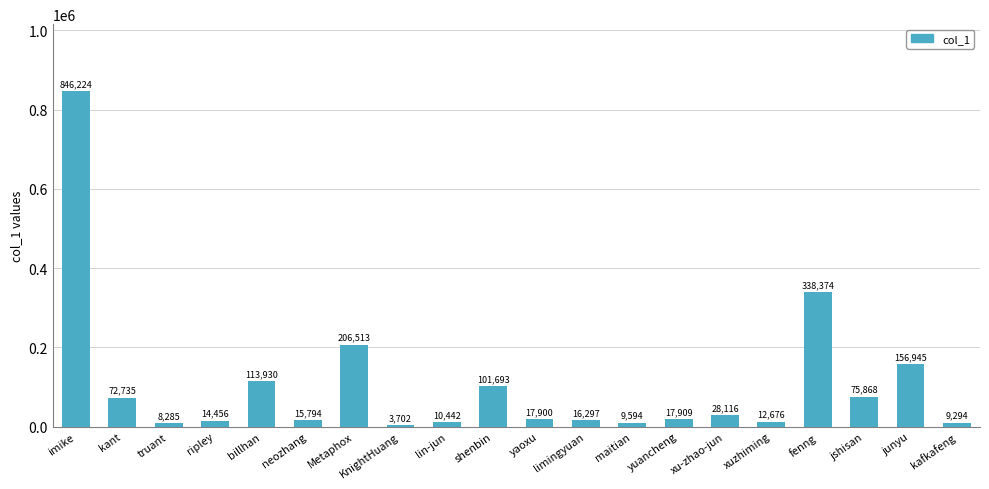

What is the average value?

103837